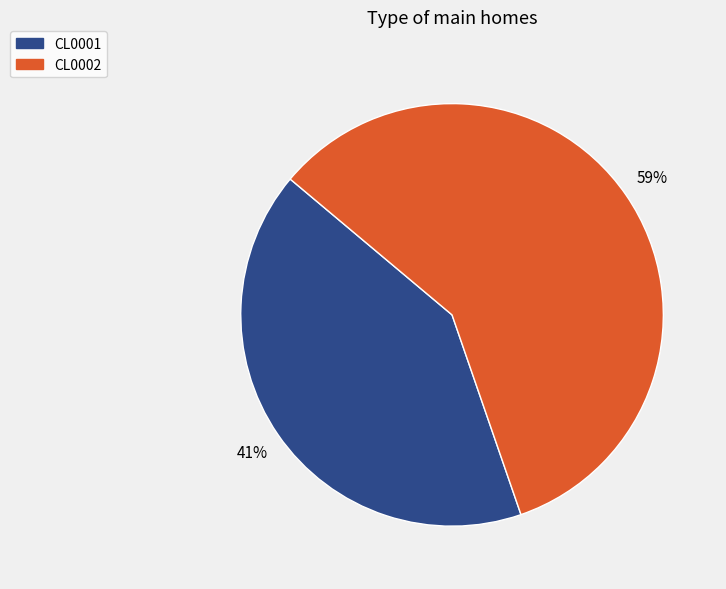

Is it true that CL0001 is 41% of the pie?

True